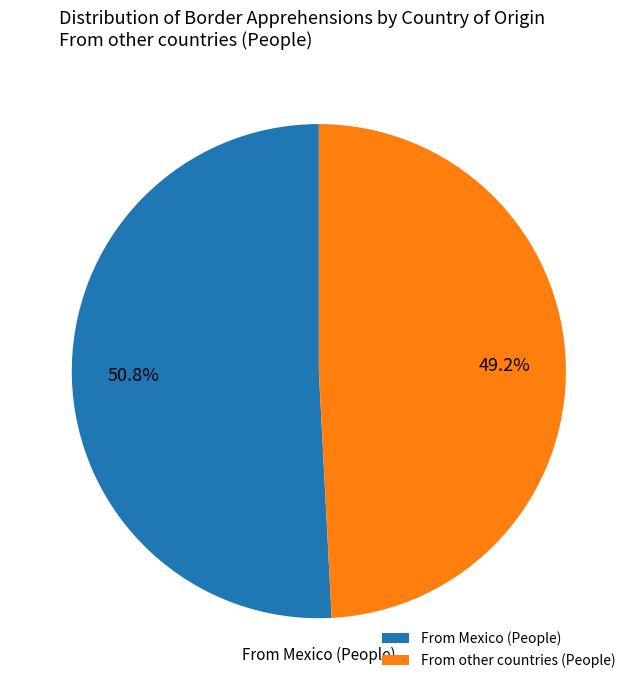

Does any single category account for the majority?

Yes